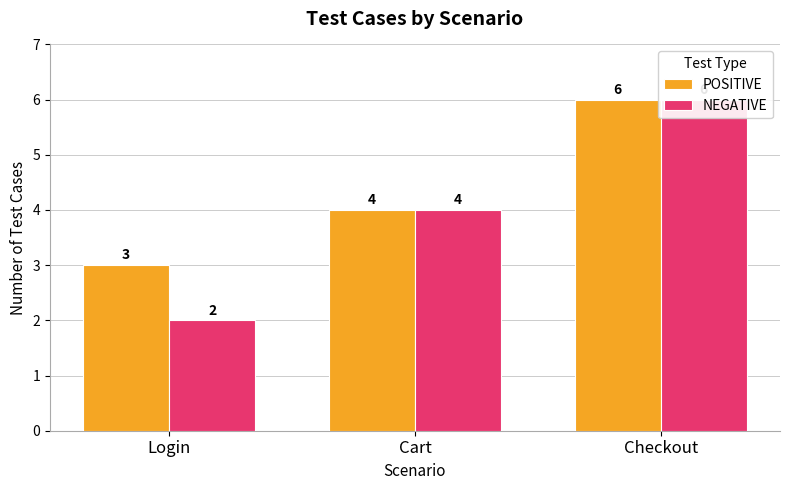

What is the value of the POSITIVE bar at the 2nd from the left?

4